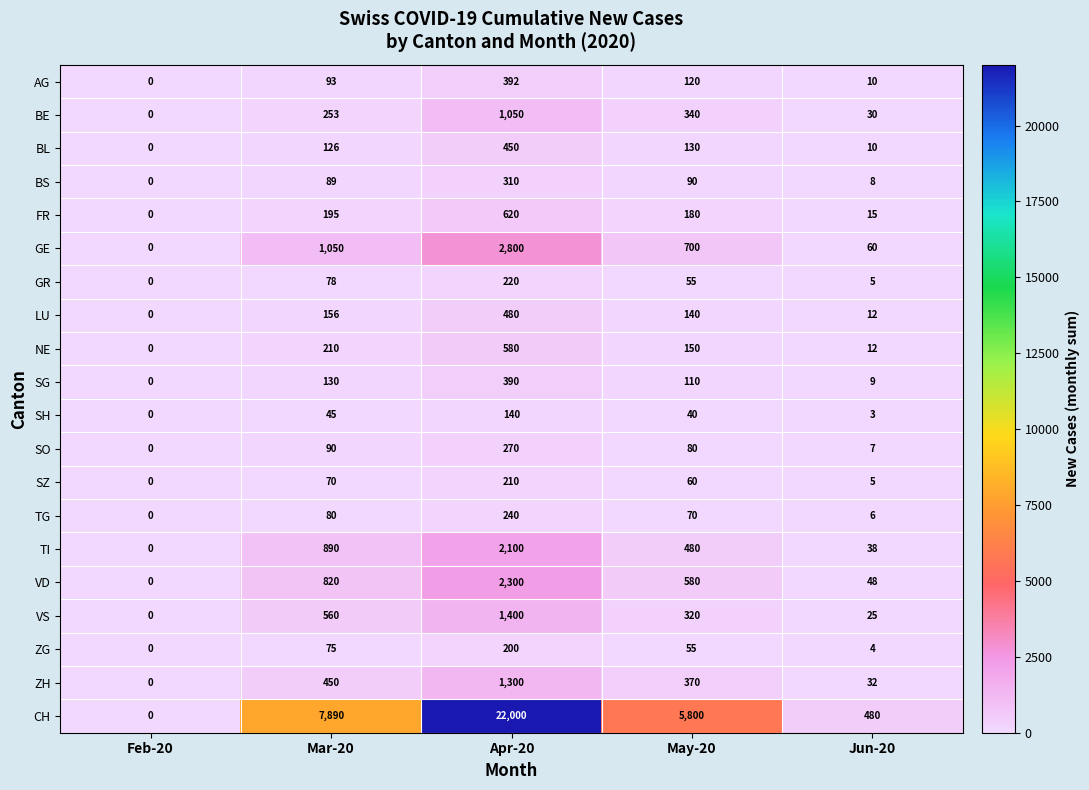

Where does the SH series first go above 40?

Mar-20